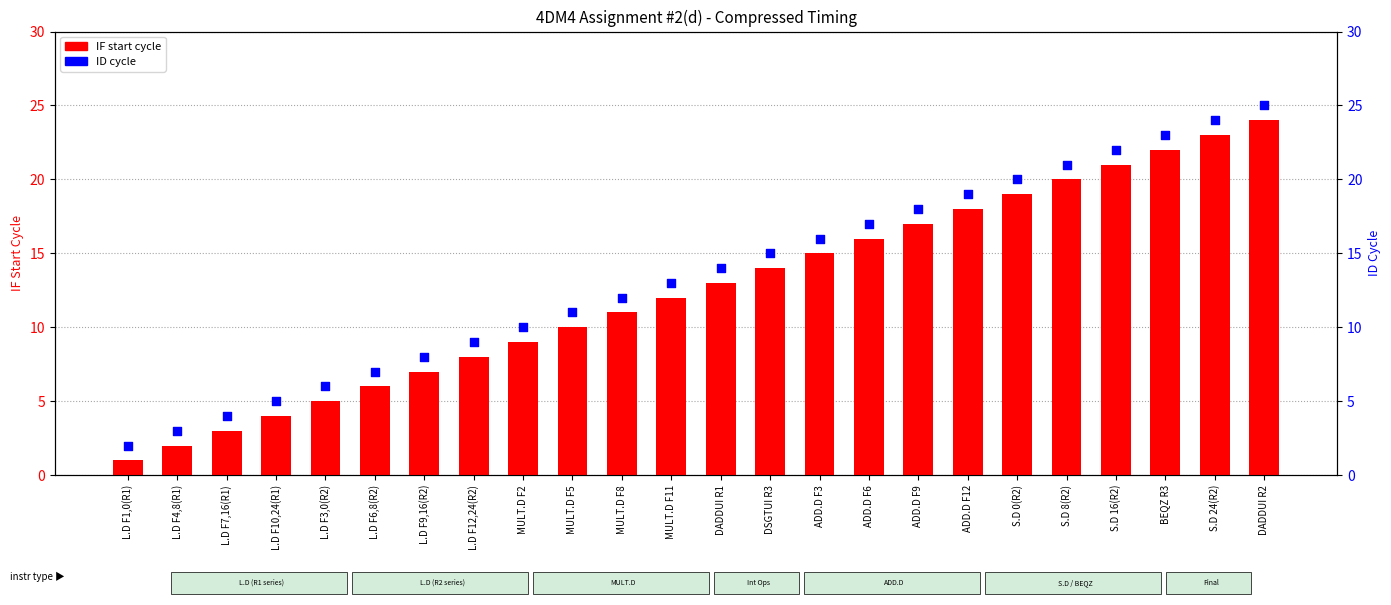

Which series has the largest total across all categories?

ID cycle